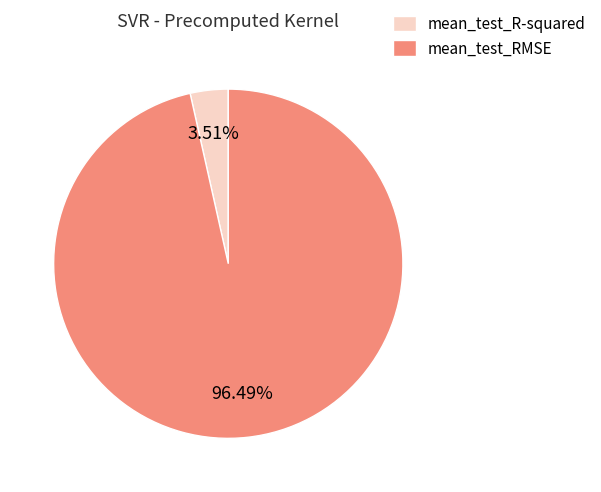

To the nearest percent, what is the difference between the largest and smallest slice percentages?

93%